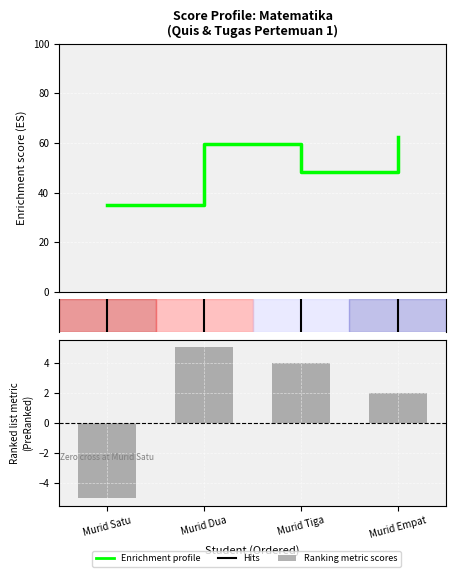

How many data points in Quis Matematika Pertemuan 1 are above 59?

2